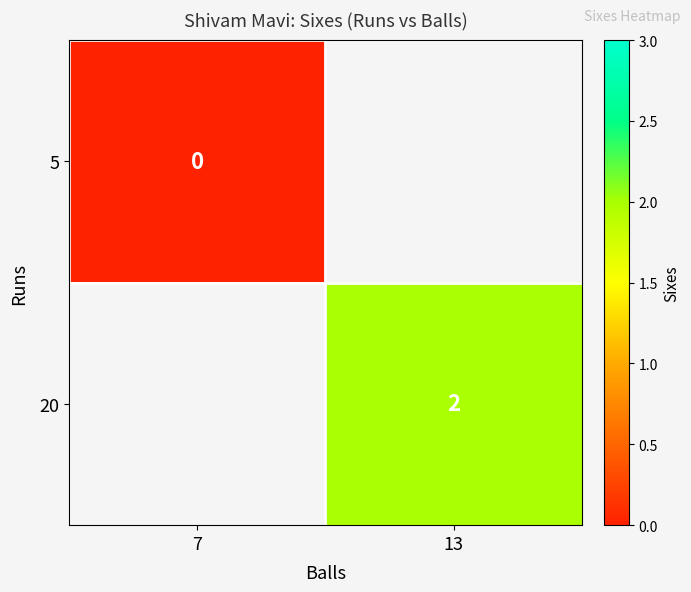

Which category has the highest value in the 5 series?

7